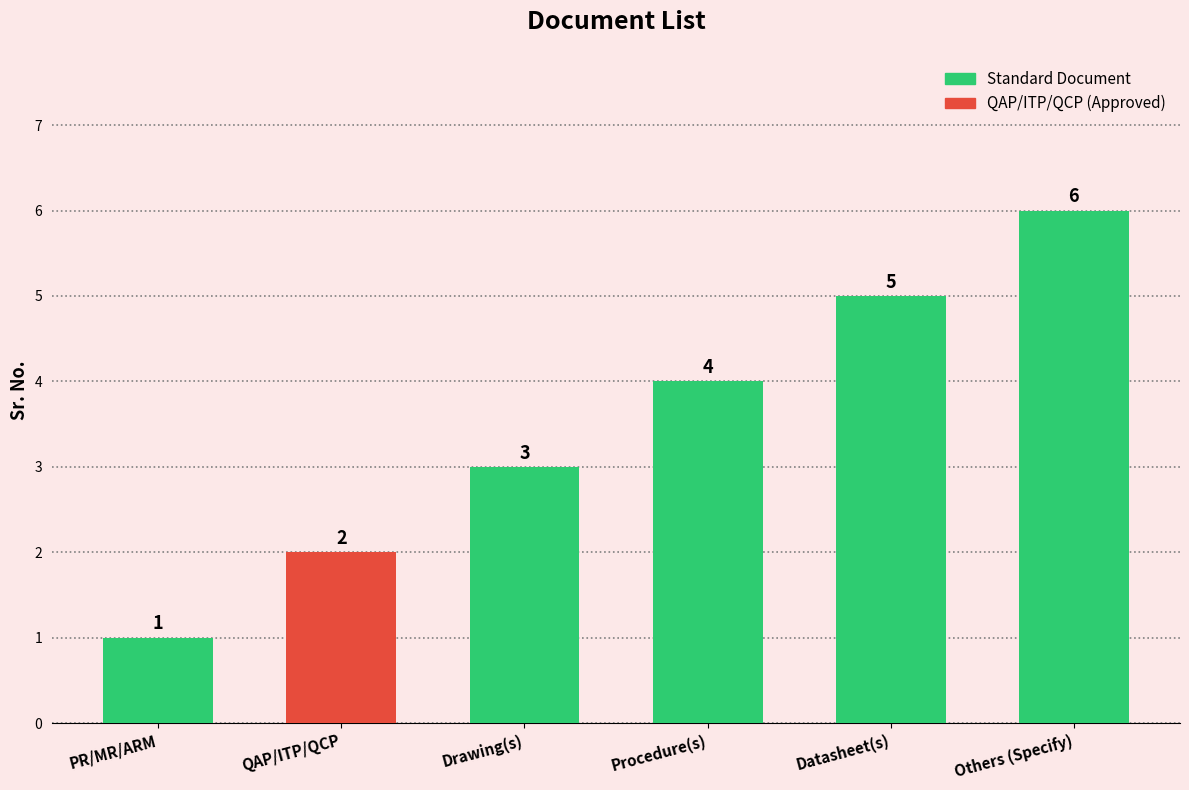

How many data points does each series have?

6